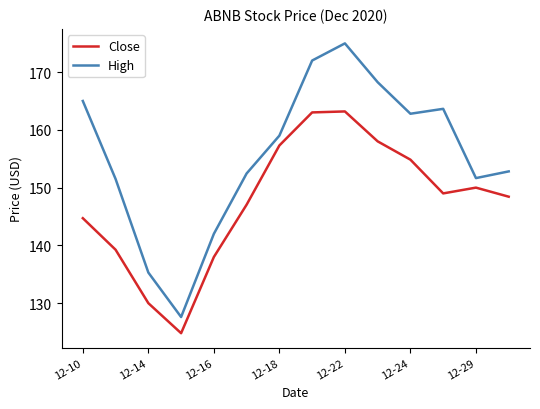

What is the maximum value for High?

175.0